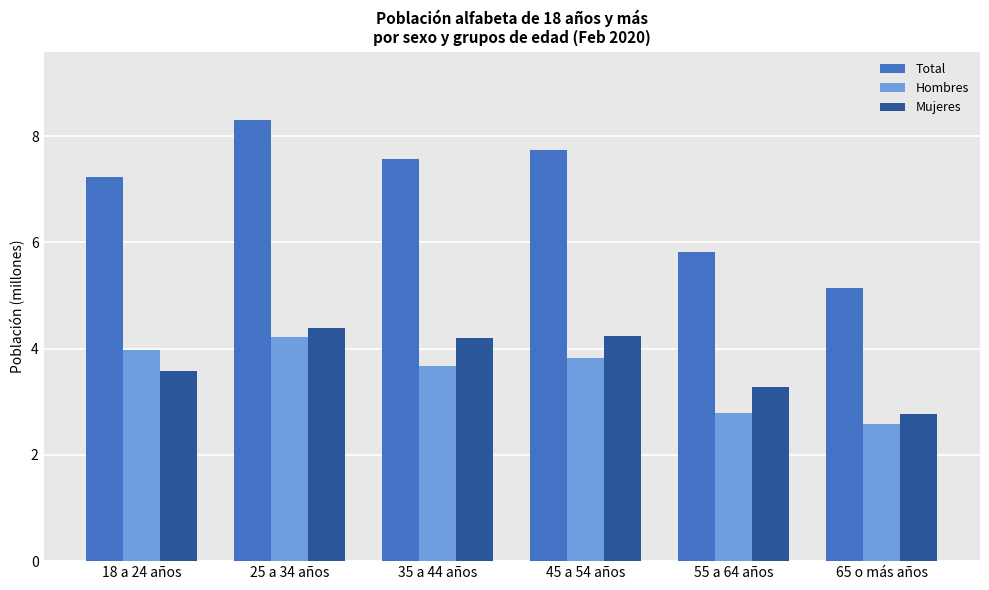

The value of Hombres at 35 a 44 años is 6.3. True or false?

False